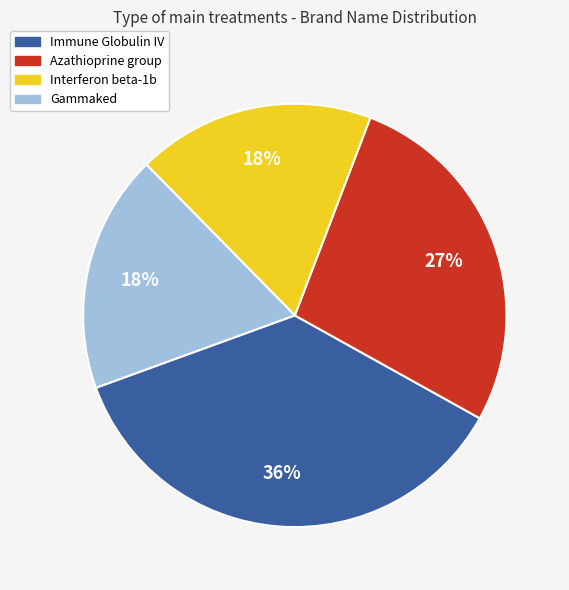

To the nearest percent, what is the difference between the largest and smallest slice percentages?

18%